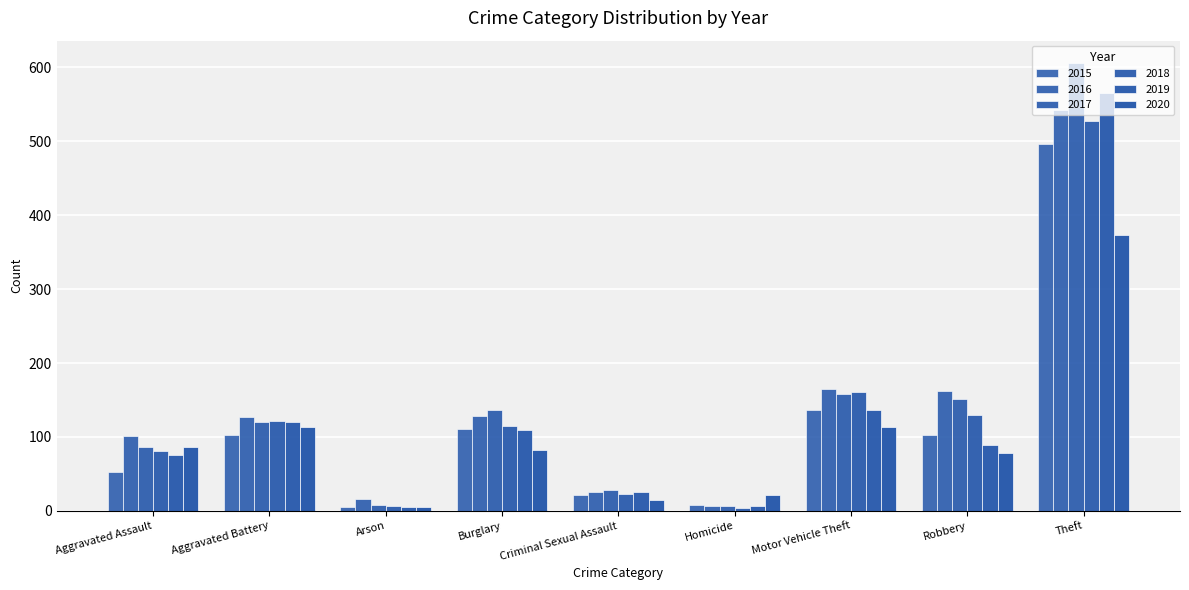

How many series are shown in this chart?

6